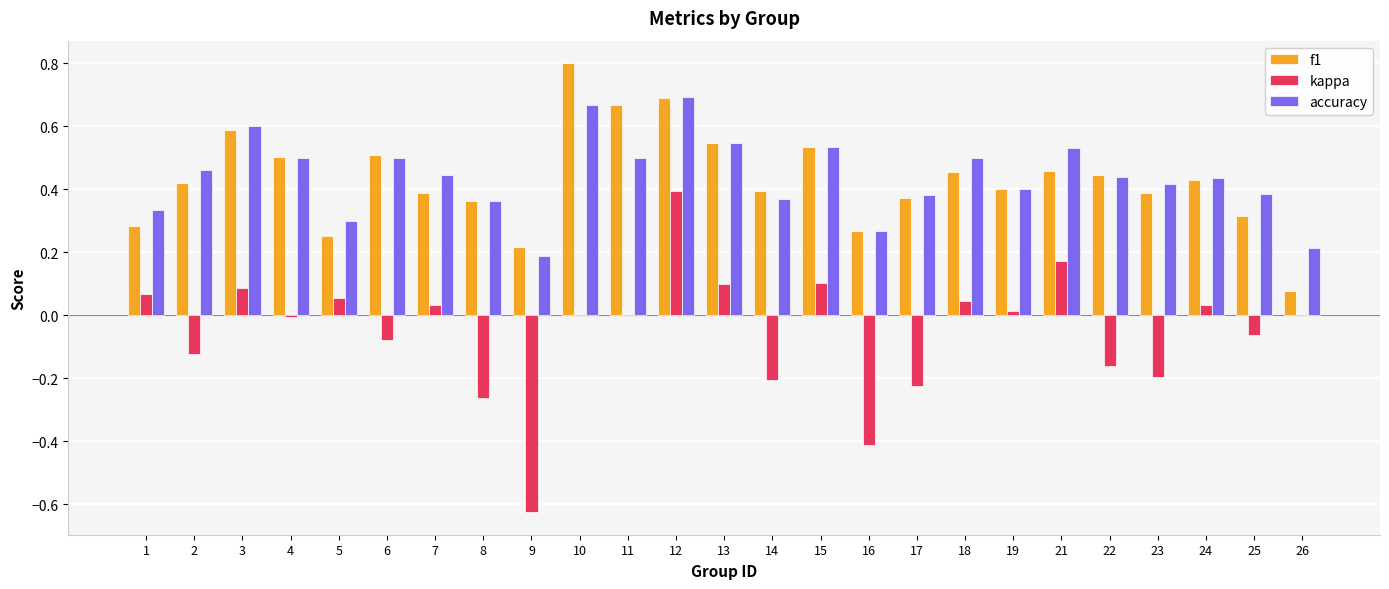

What is the sum of all f1 values?

10.8